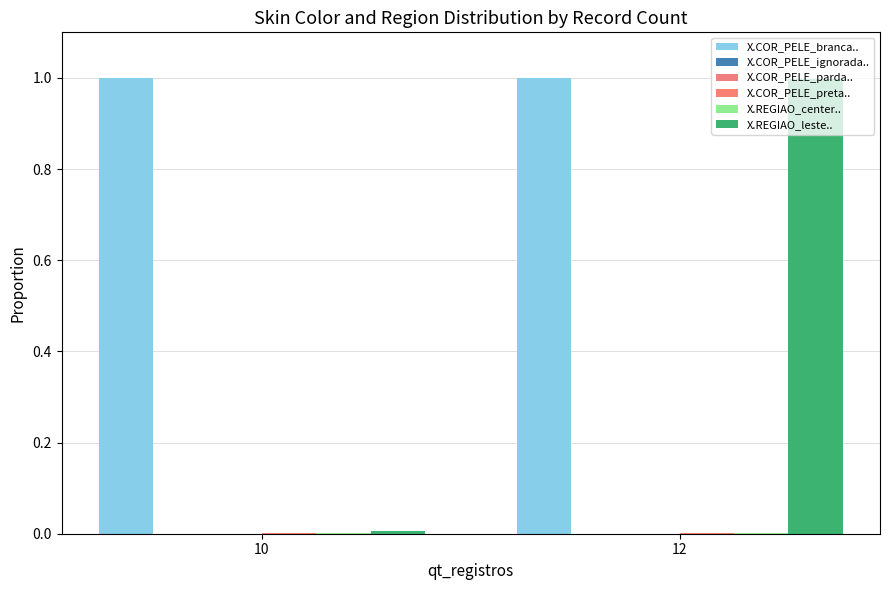

At which label is X.REGIAO_leste.. closest to 0?

10